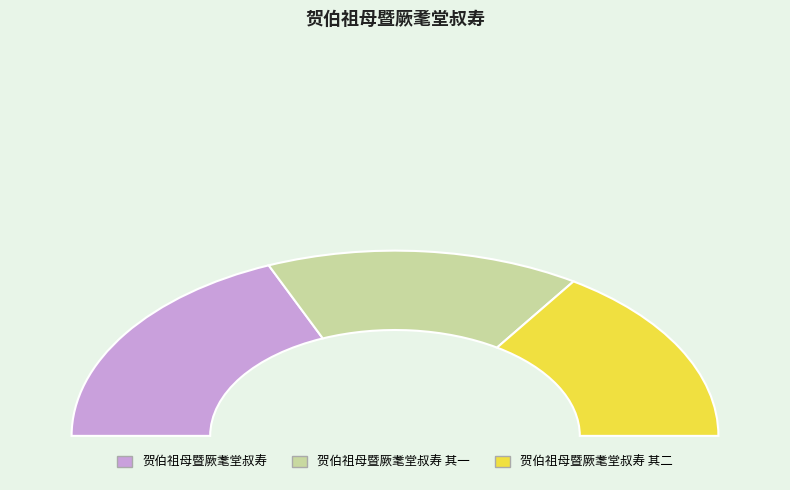

To the nearest percent, what percentage of the pie is 贺伯祖母暨厥耄堂叔寿 其一?

31%